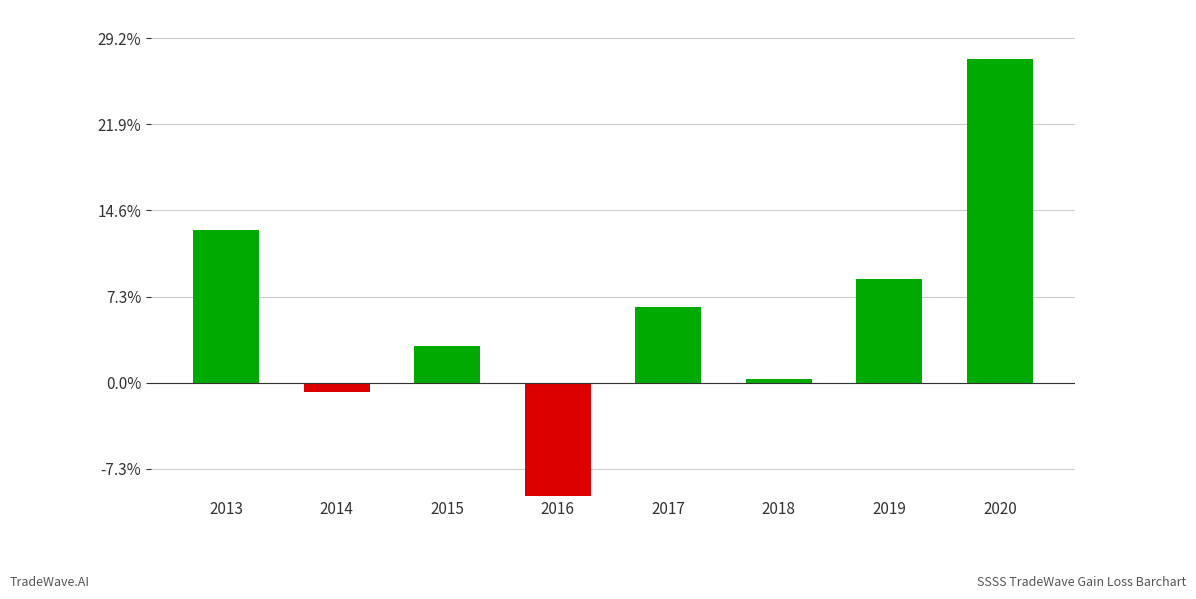

What is the average value?

10575